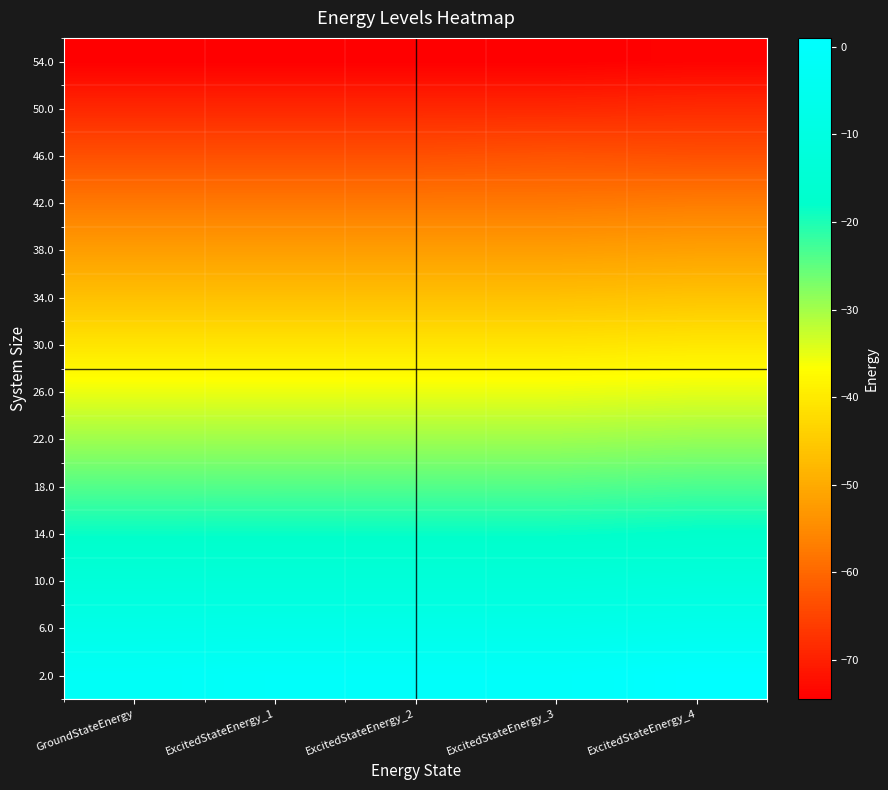

How many data points does each series have?

5